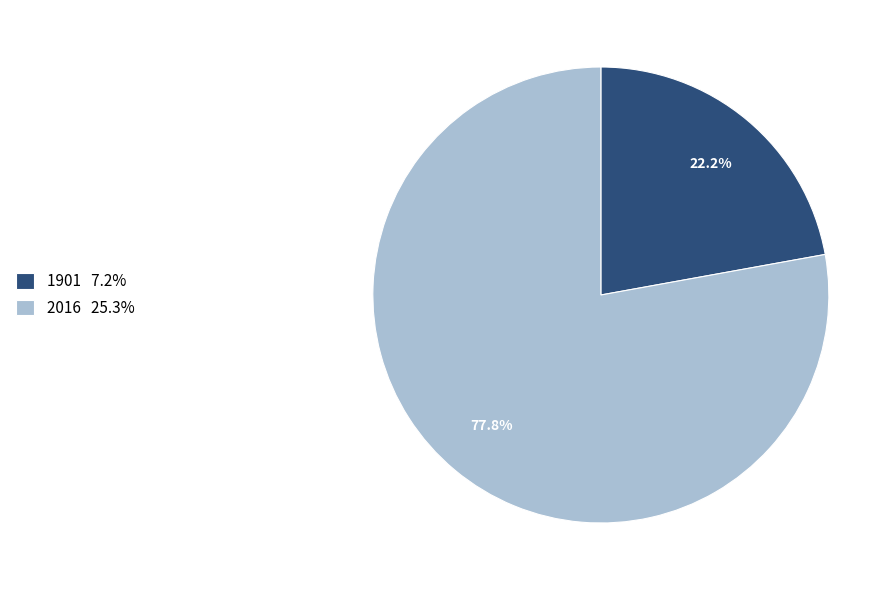

What is the ratio of the value at 1901 to the value at 2016?

0.3